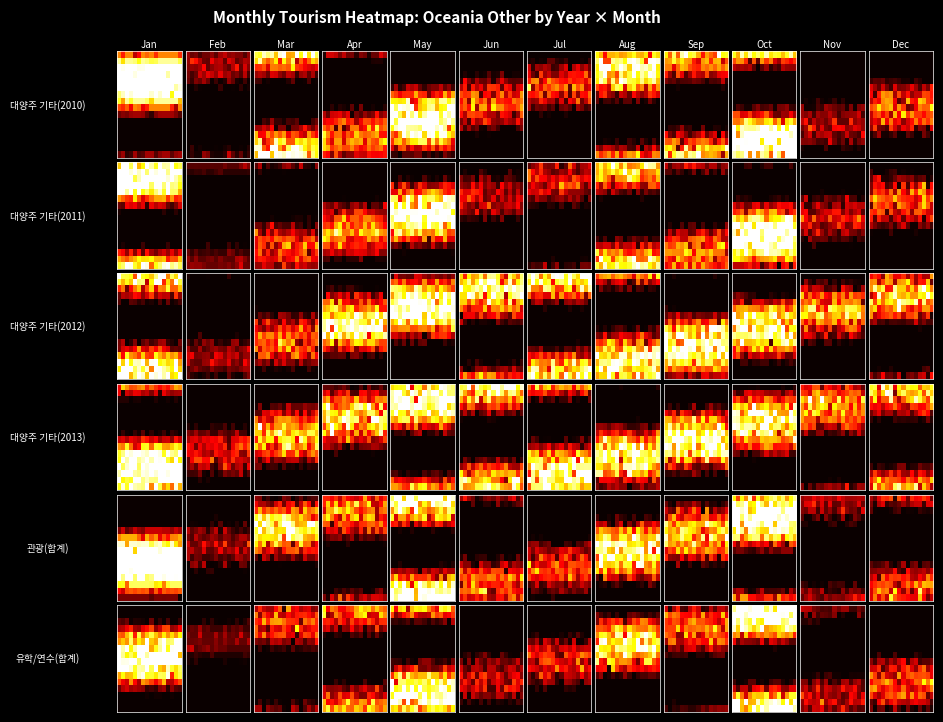

What is the spread (max minus min) of values at 8?

304.9